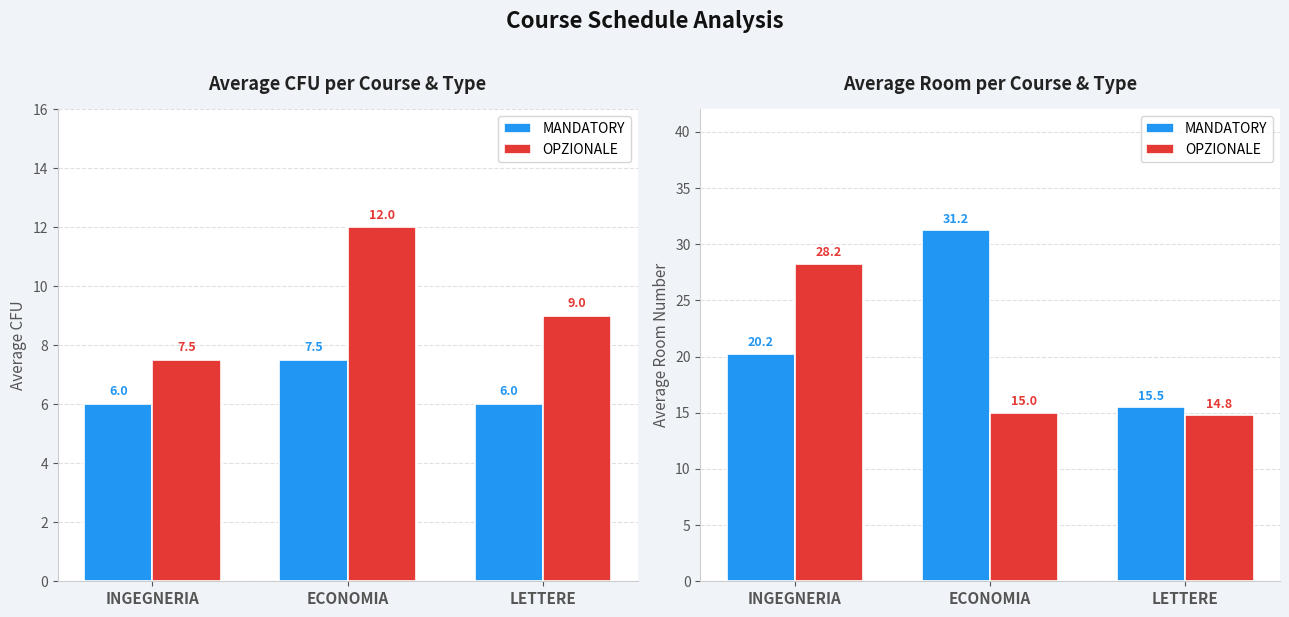

The MANDATORY series shows 15.5 at LETTERE. True or false?

True